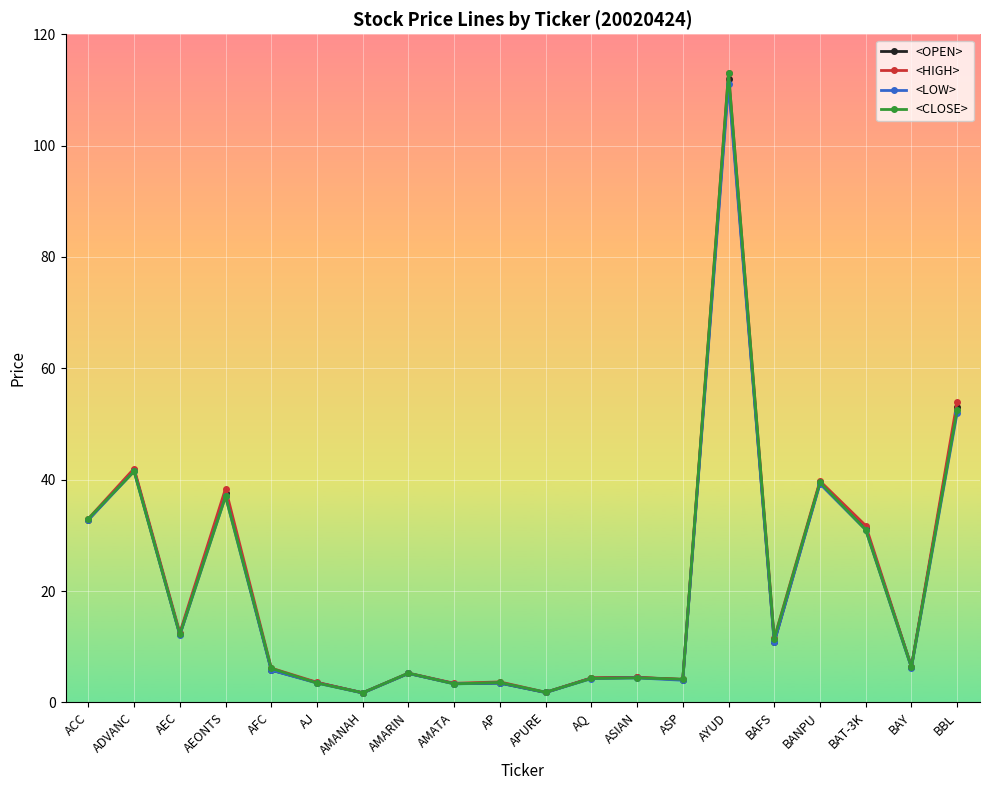

What is the maximum value shown in the chart?

113.0